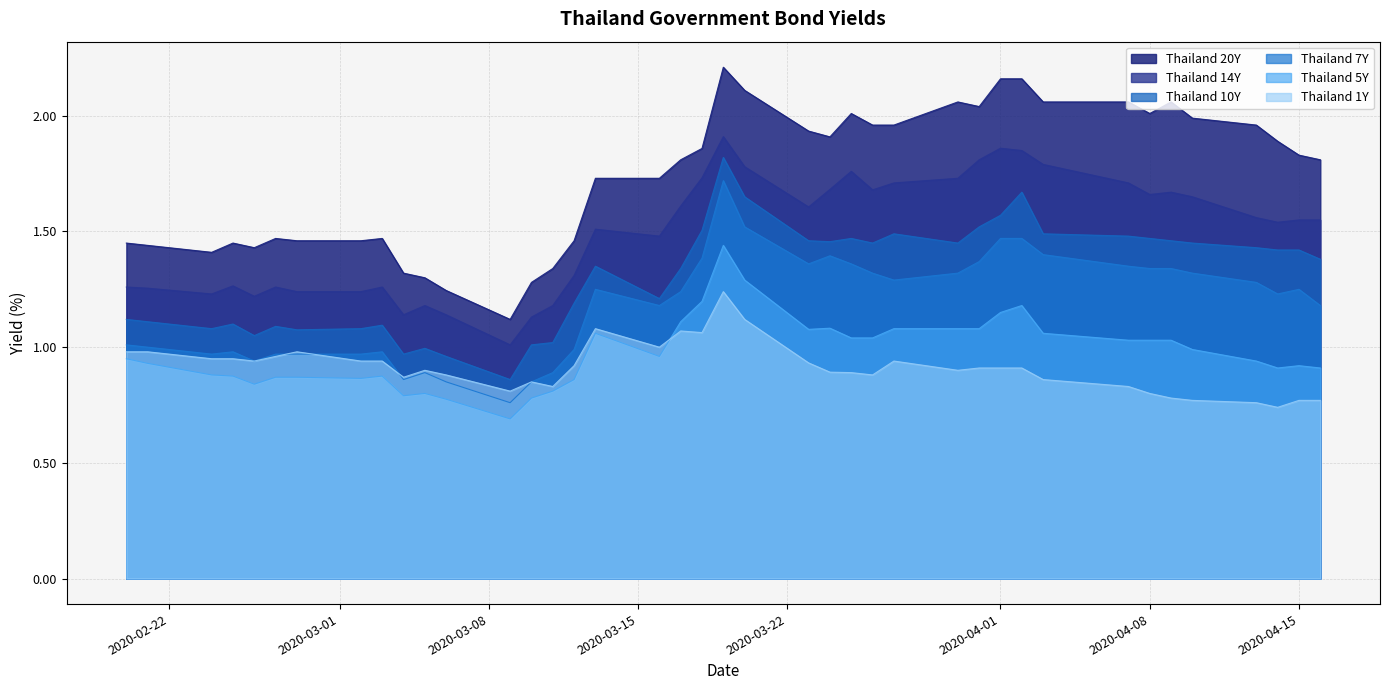

True or false: Thailand 14Y and Thailand 5Y cross at least once.

False